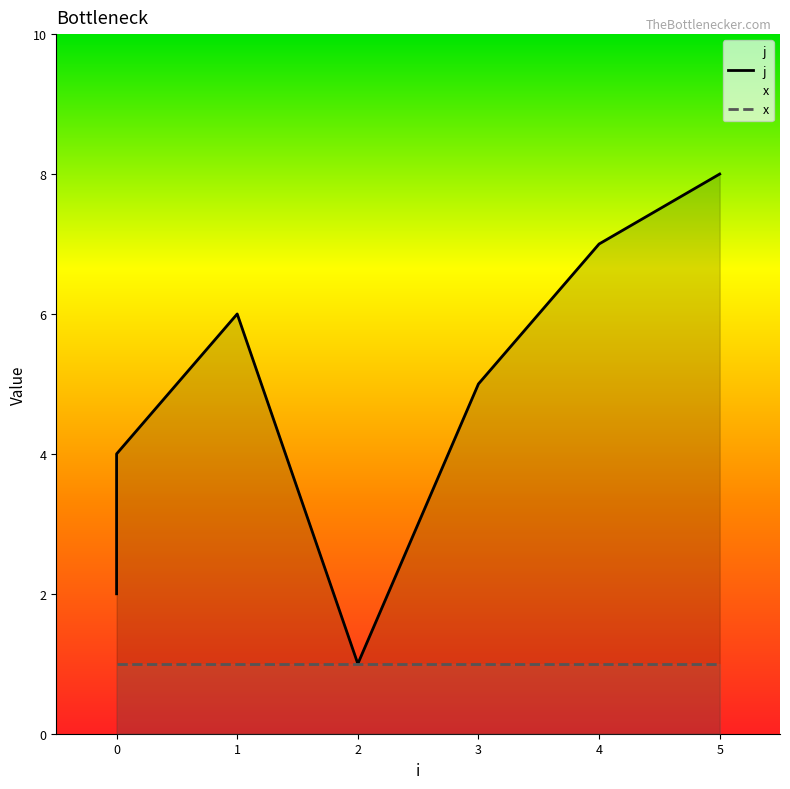

How many points are lower than both their immediate neighbors (excluding endpoints)?

1